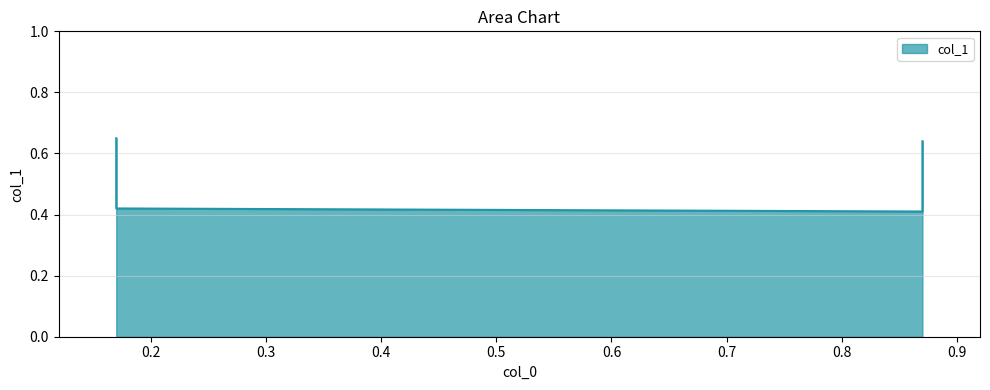

True or false: there are more than 2 points higher than both neighbors.

False